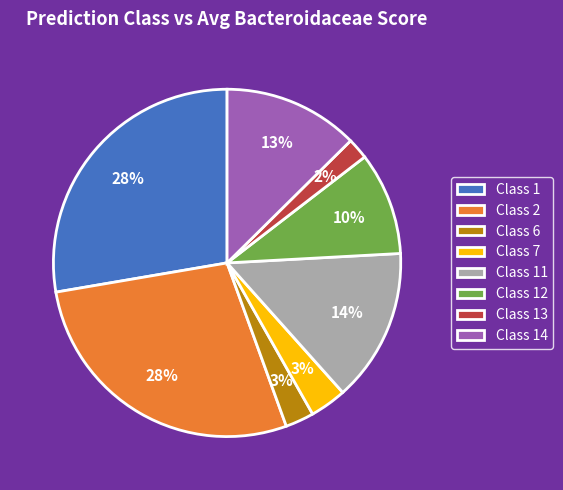

What percentage is the Class 2 slice, to the nearest percent?

28%